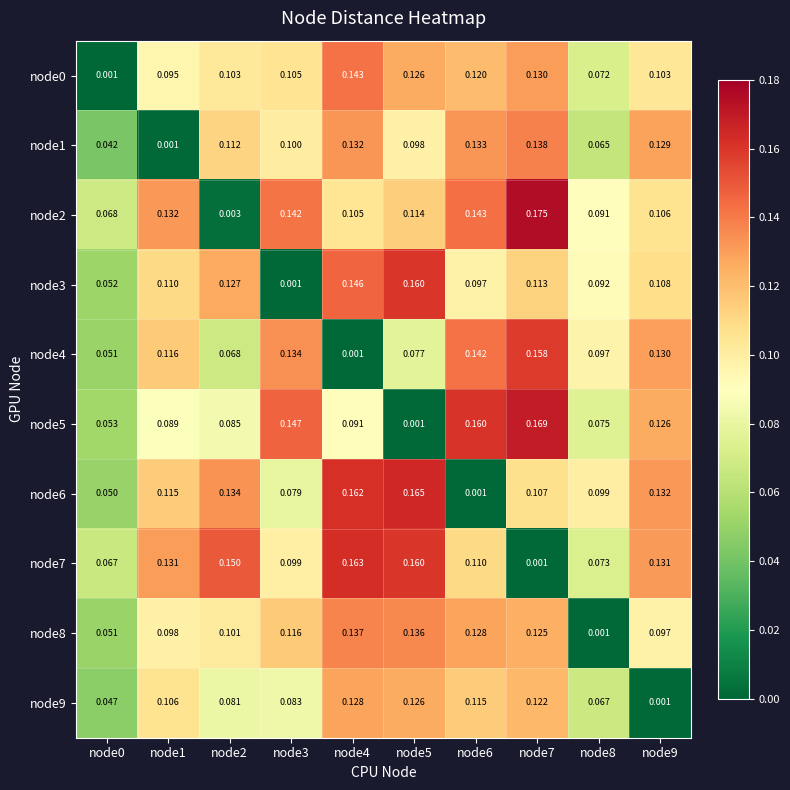

Is the value of node7 at node5 greater than the value of node6 at node7?

Yes